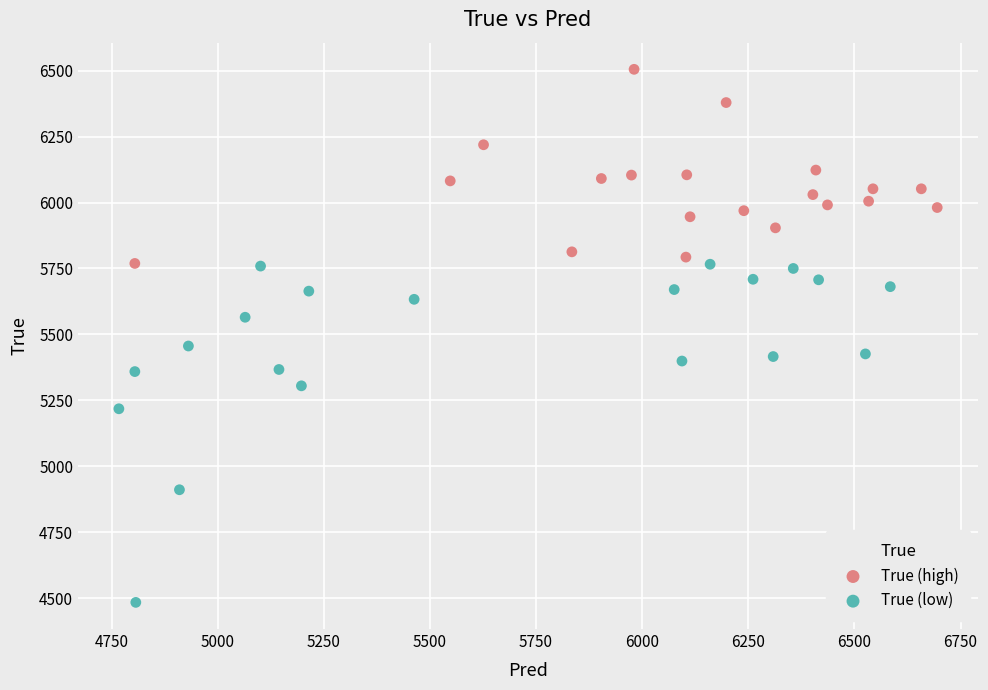

Which series reaches the minimum Y coordinate?

True (low)